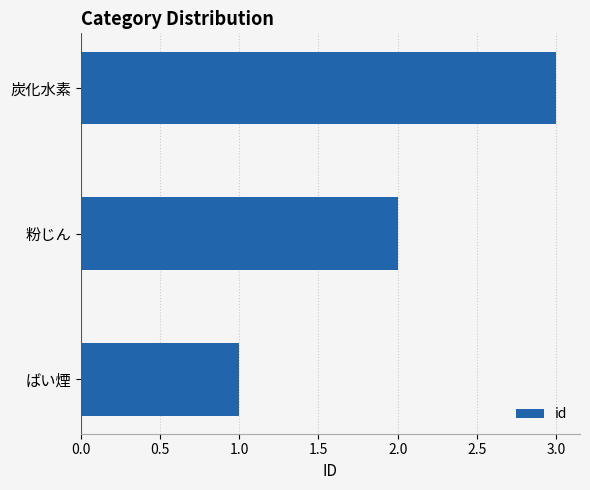

List the labels in order of value, largest first.

炭化水素, 粉じん, ばい煙